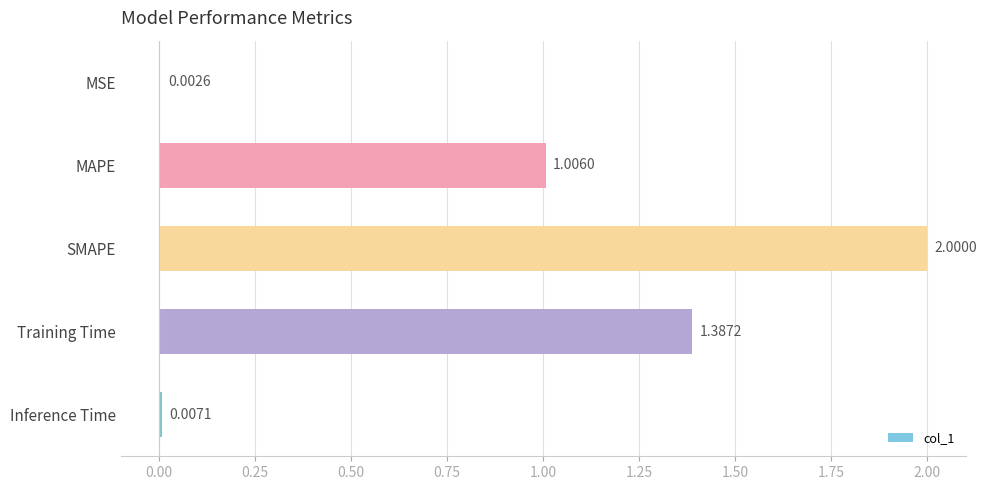

Which label corresponds to the largest value in the chart?

SMAPE